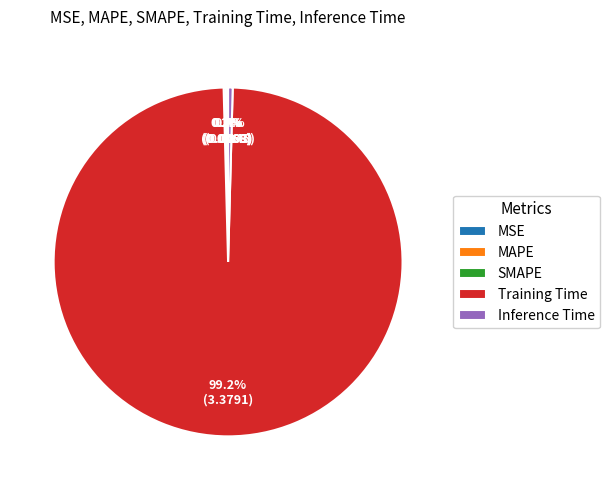

Which slice is the largest?

Training Time